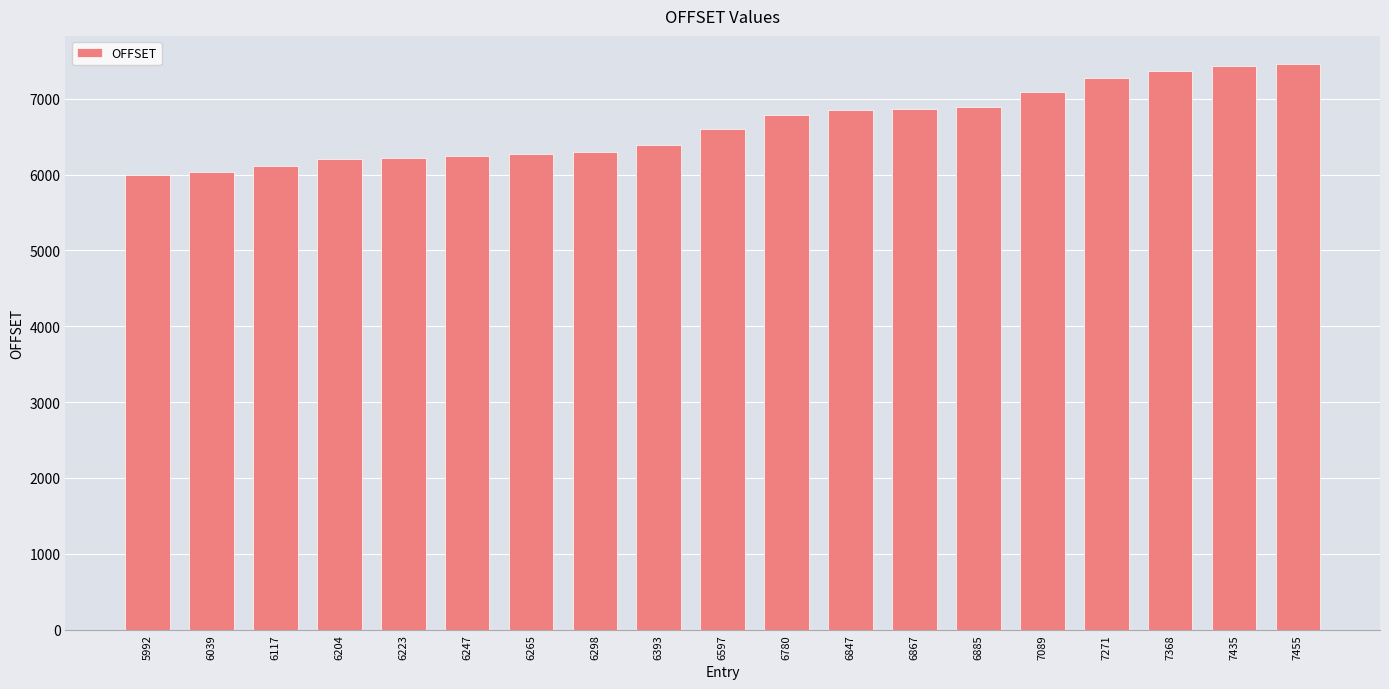

What is the change in value from 6597 to 7271?

+674